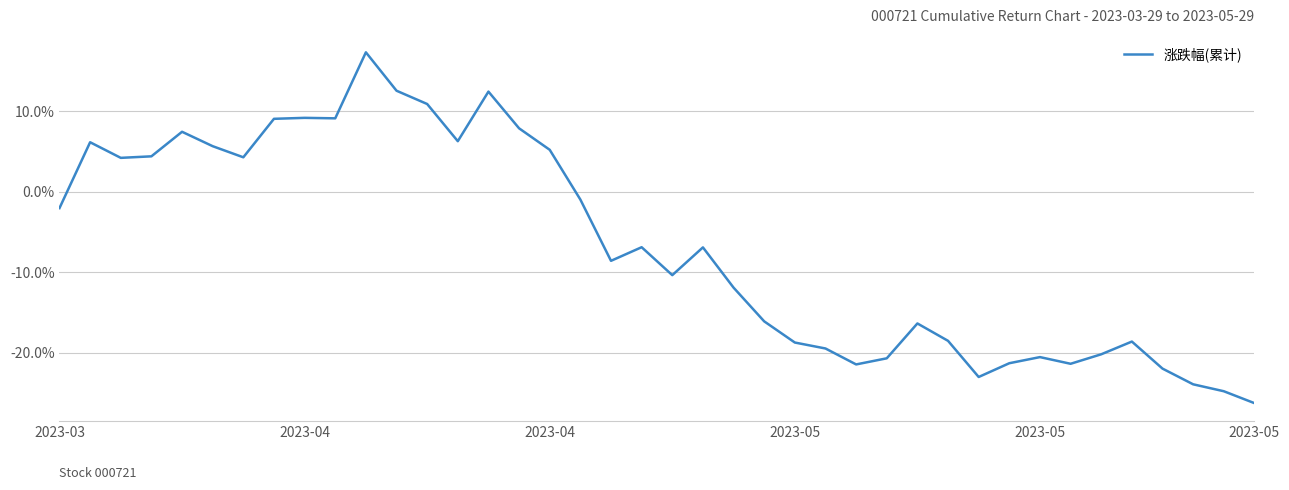

What is the difference between the maximum and minimum values?

43.6